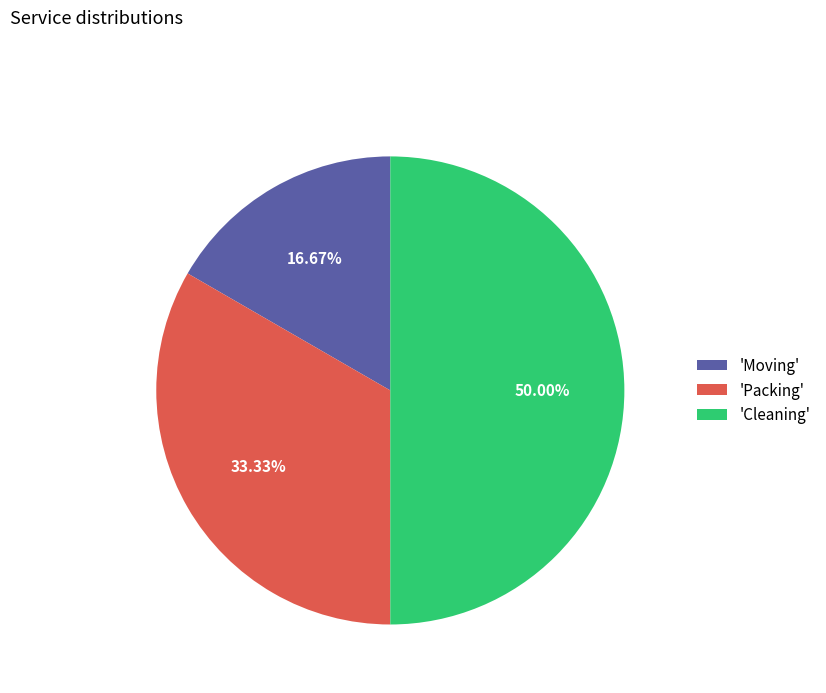

Which slice is the largest?

'Cleaning'